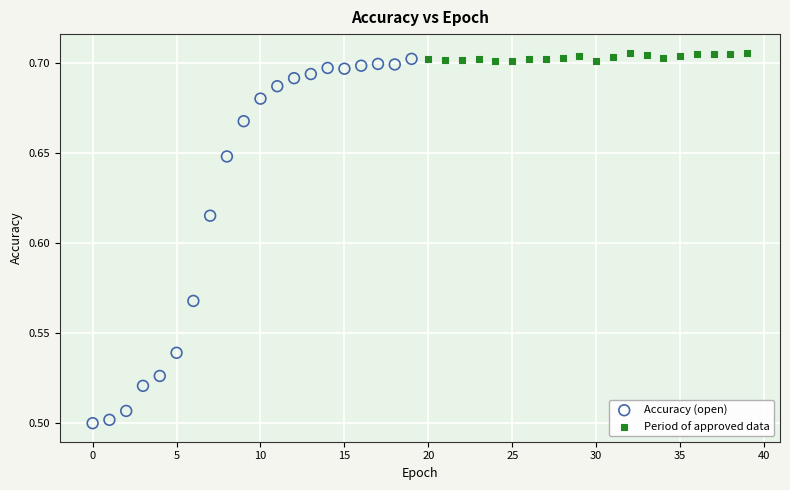

Which series has the largest Y range (max minus min)?

Accuracy (open)